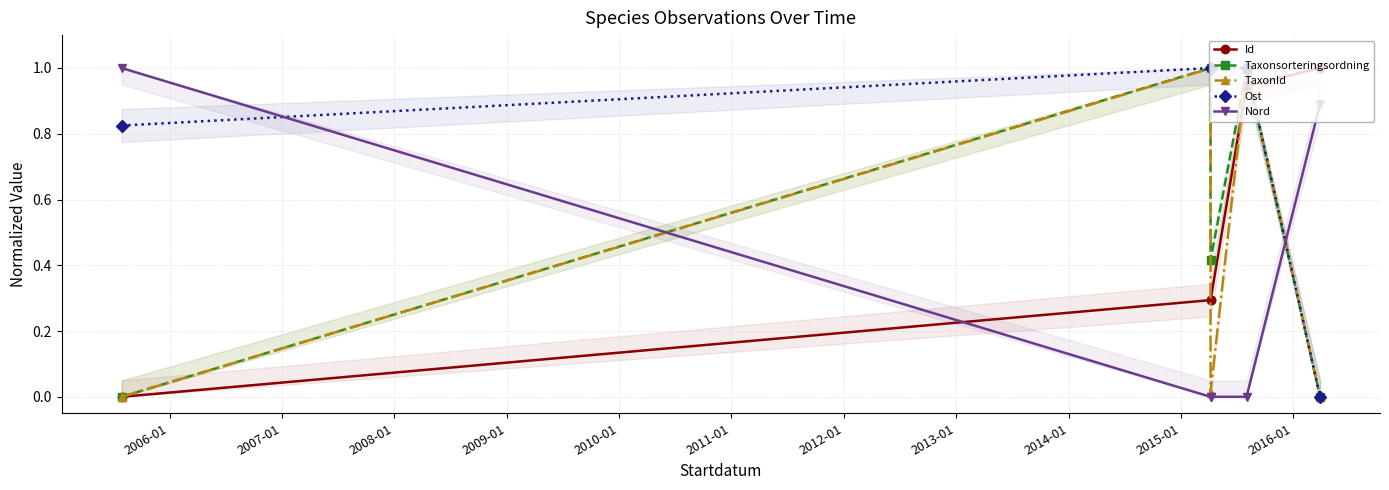

What are all the series names shown in the legend?

Id, Taxonsorteringsordning, TaxonId, Ost, Nord